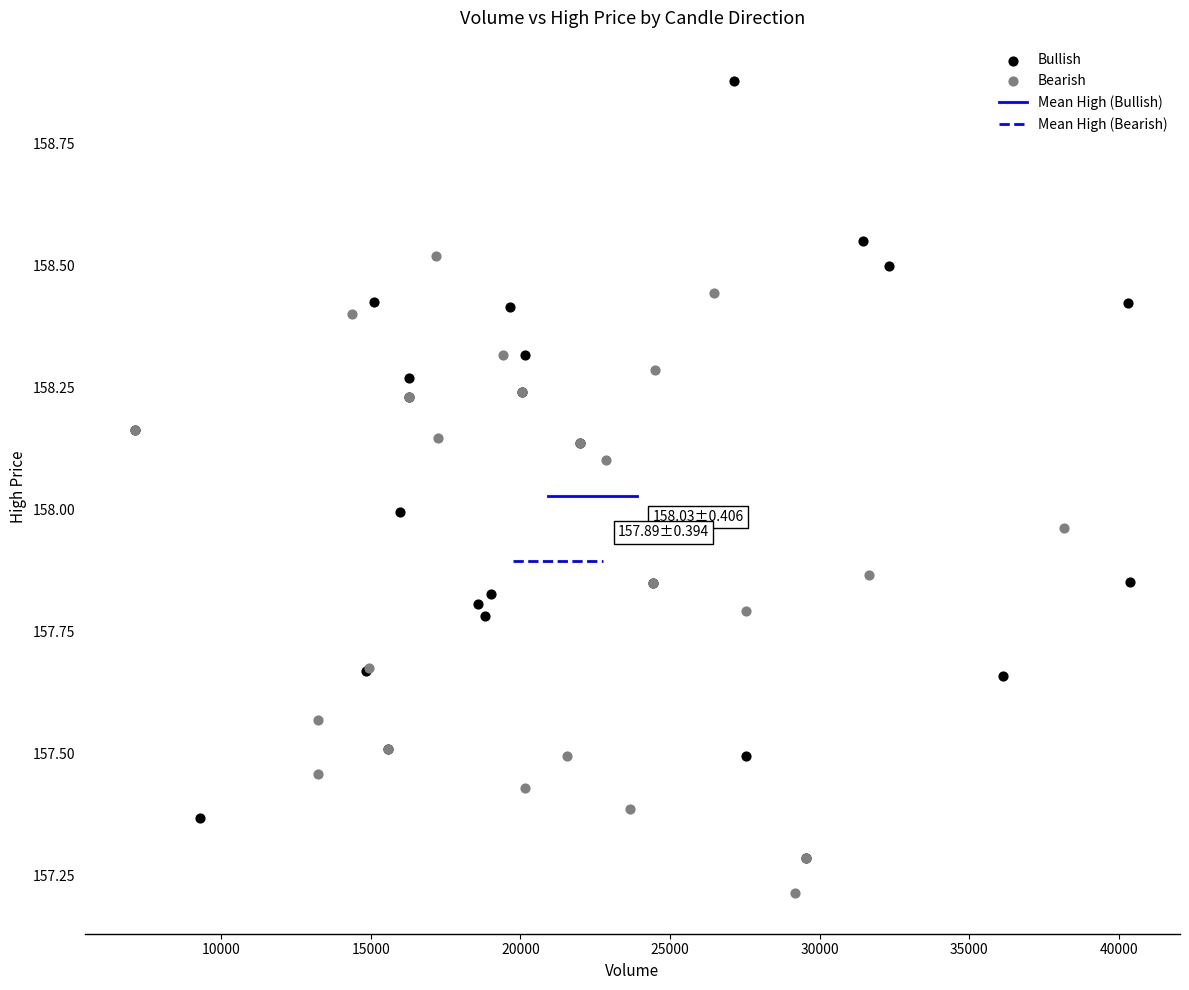

Which series has the largest Y range (max minus min)?

Bullish